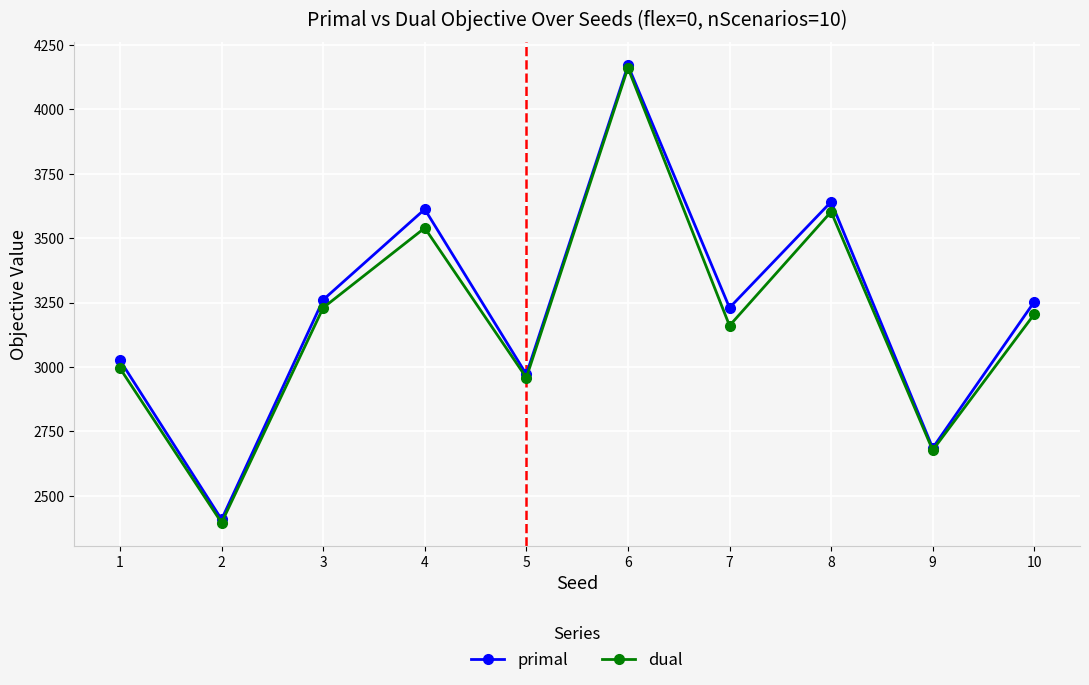

At which label is primal closest to 3289?

3